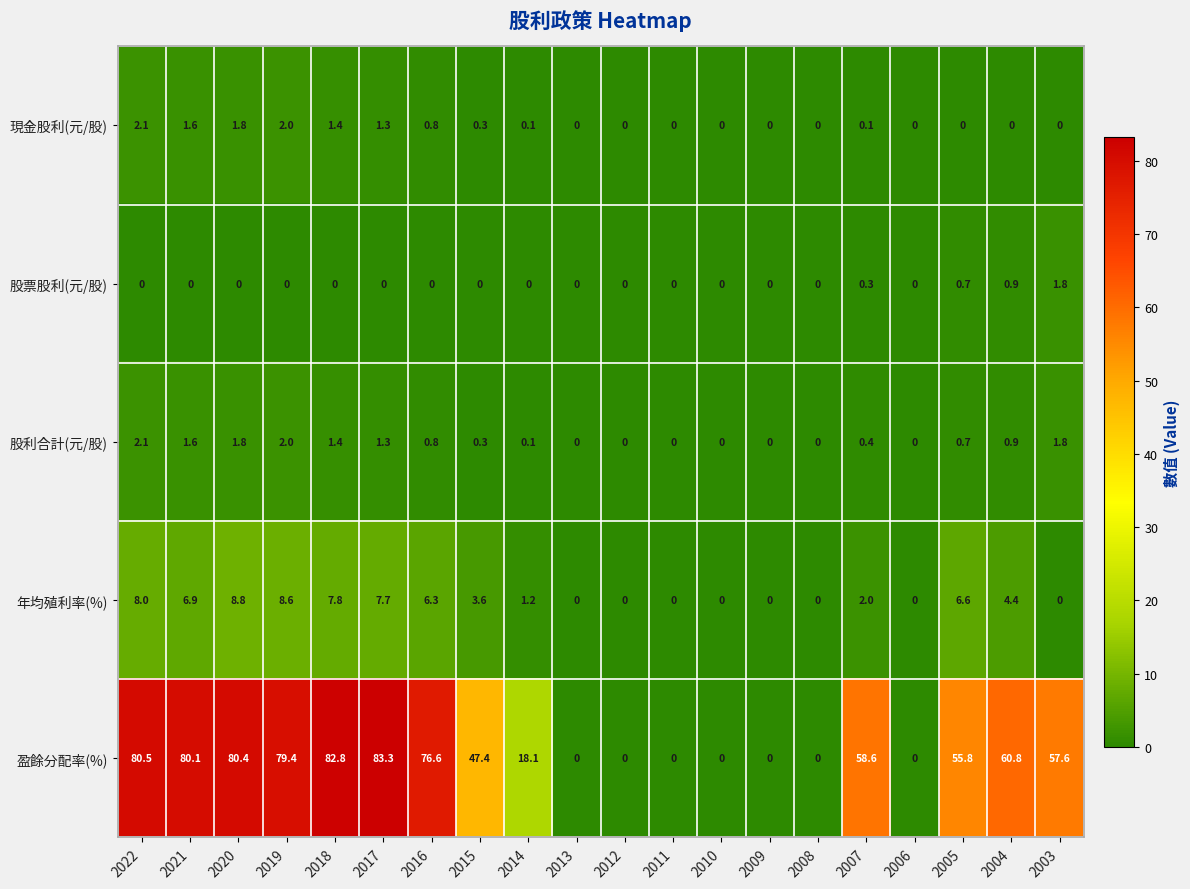

Is it true that 年均殖利率(%) equals 8.0 at 2022?

True